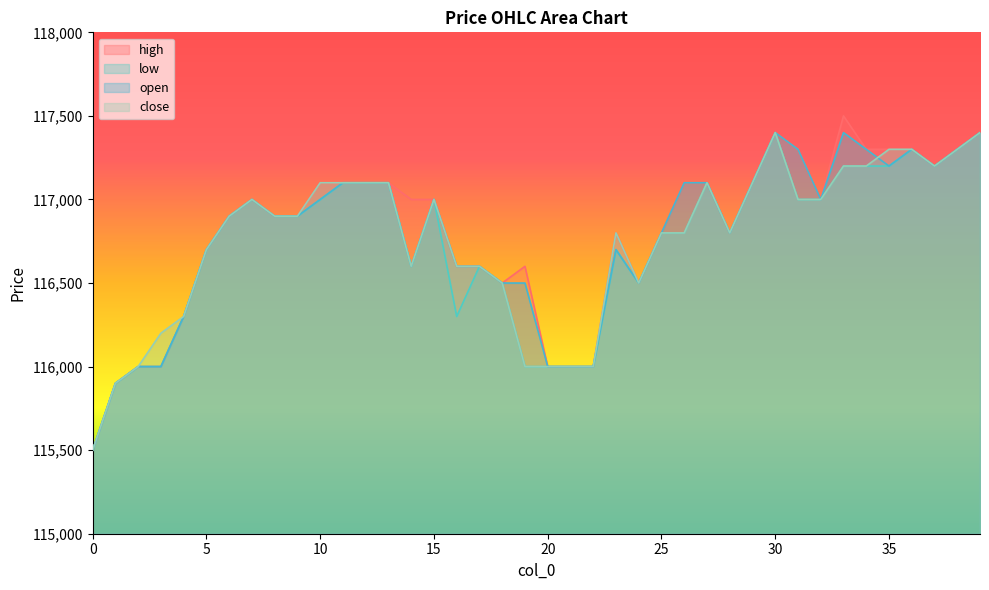

What are all the series names shown in the legend?

high, low, open, close